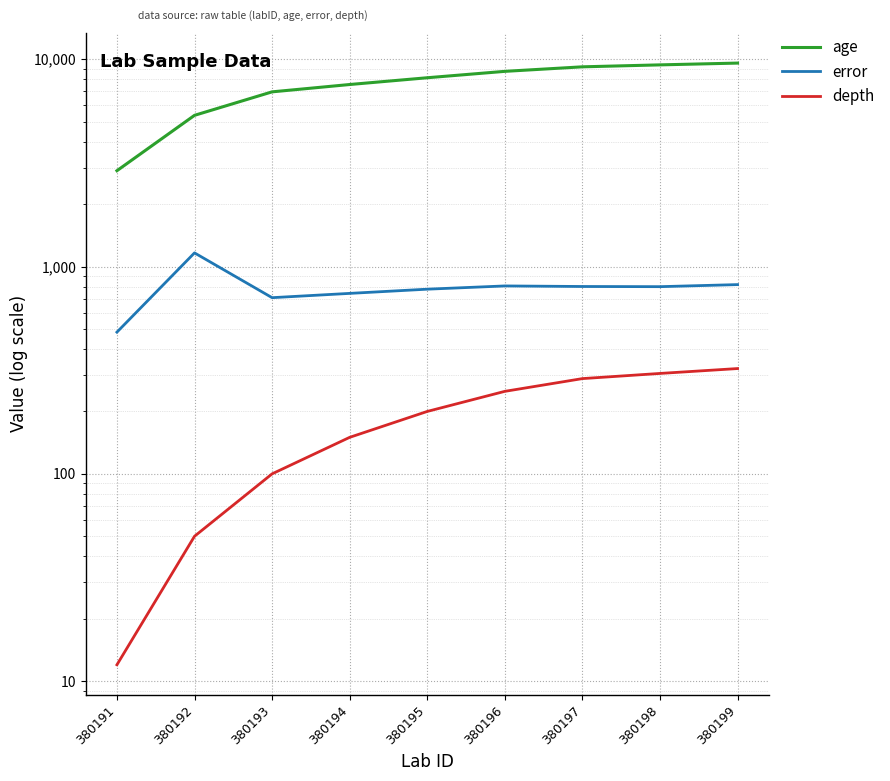

At which label does depth first exceed 200?

380196